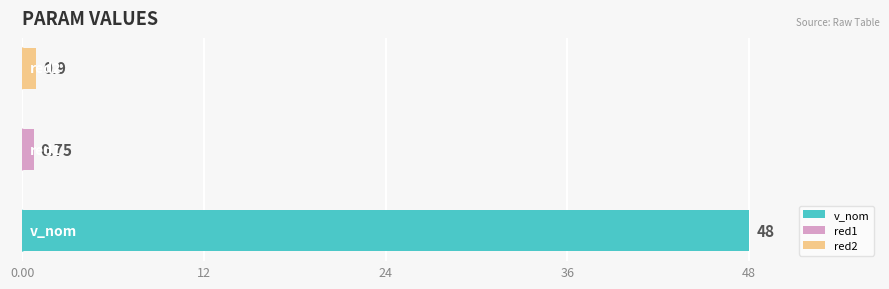

What is the greatest value displayed?

48.0